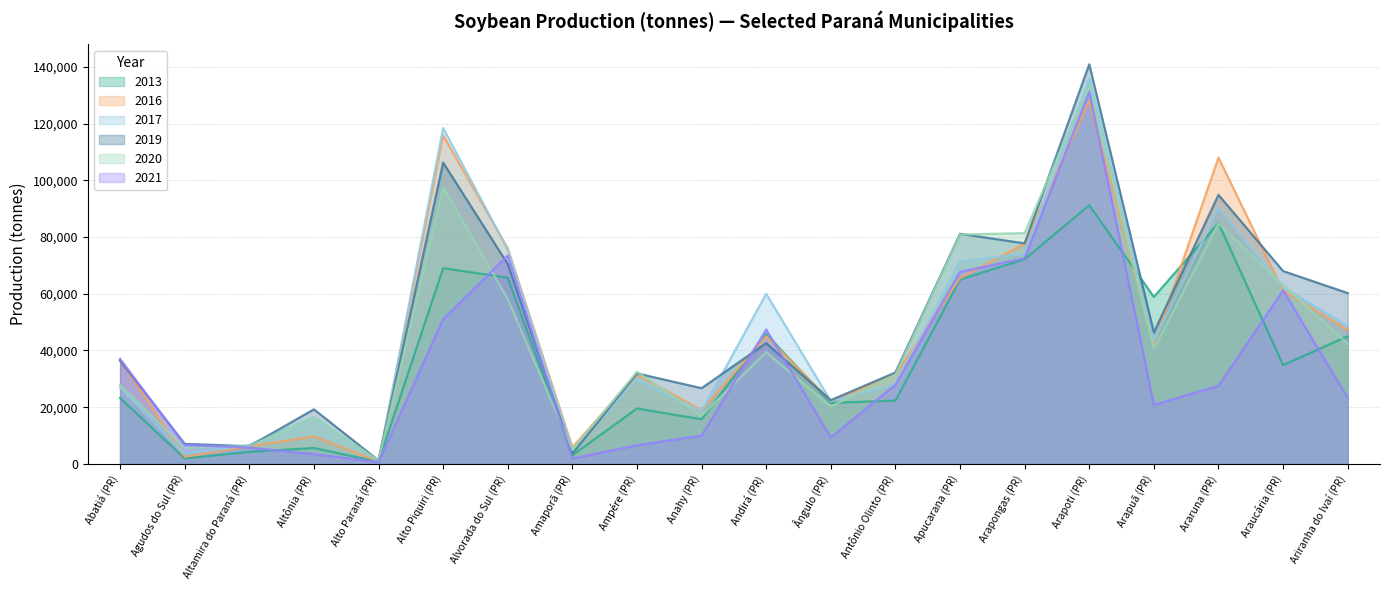

True or false: 2013 and 2017 intersect in this chart.

True